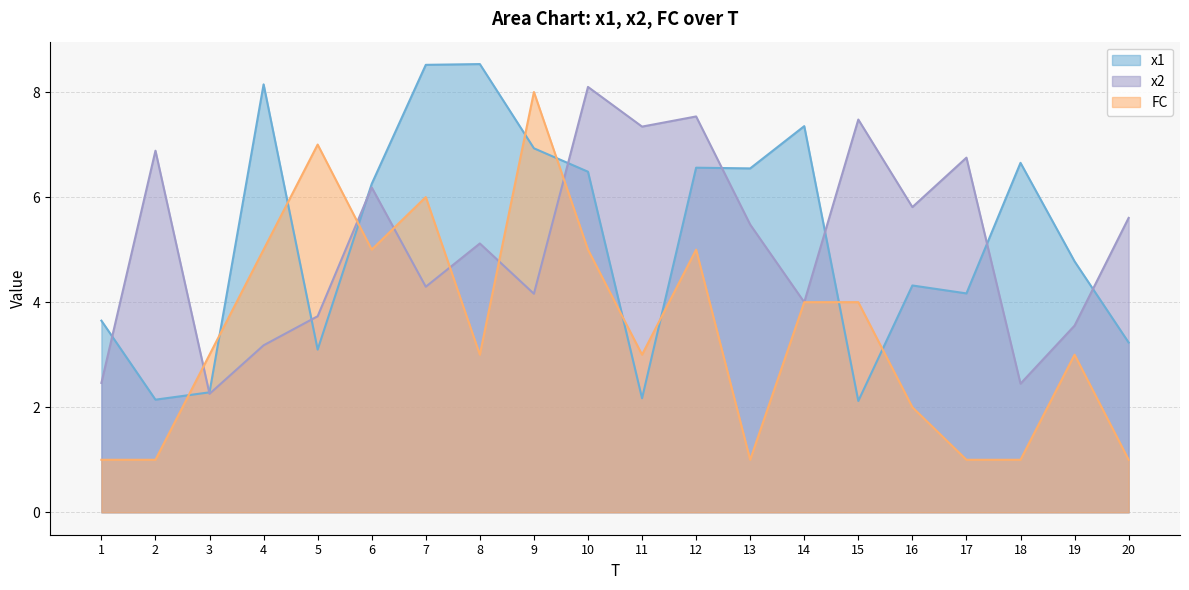

Which series has the largest range (max minus min)?

FC